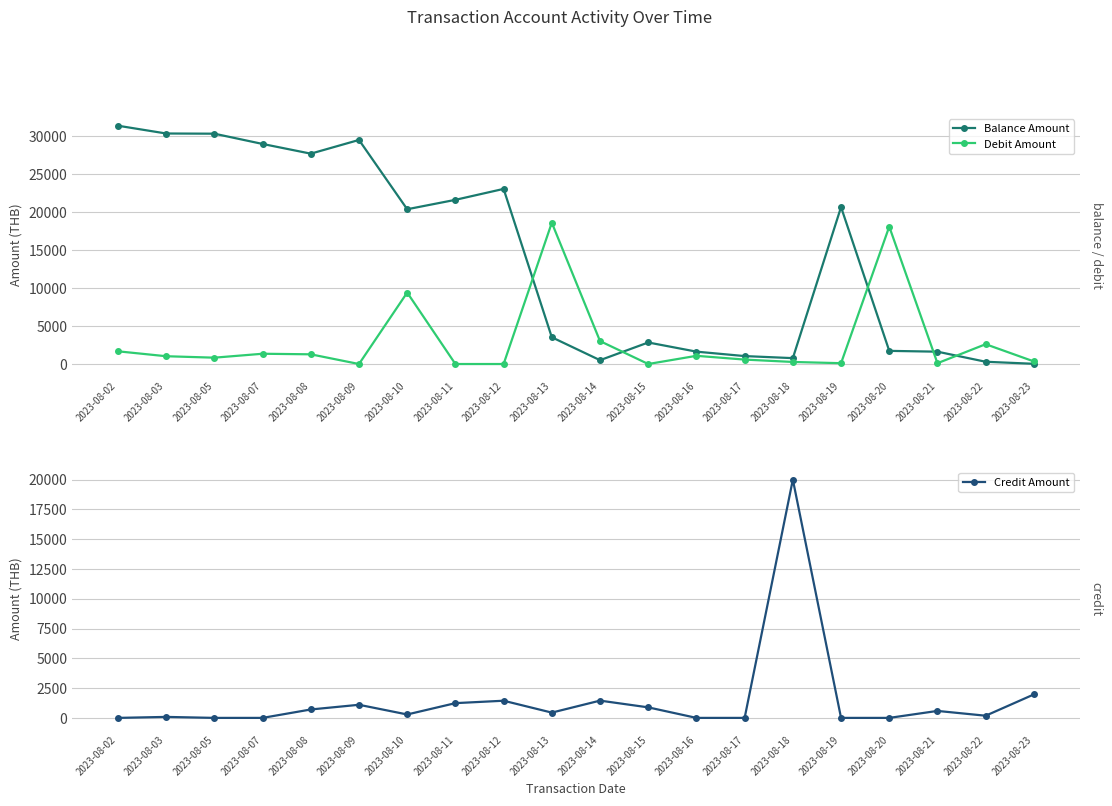

How many series are shown in this chart?

3